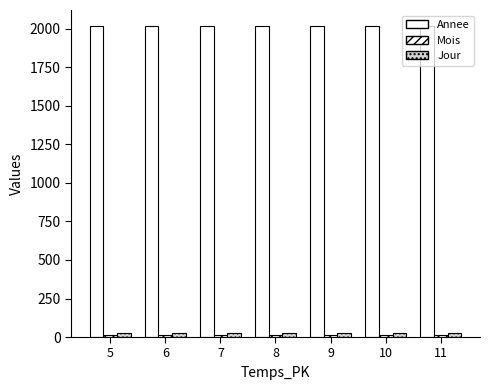

Reading left to right, list all the values displayed in this chart.

Annee: 2015	2016	2017	2018	2019	2020	2021
Mois: 12	12	12	12	12	12	12
Jour: 23	23	23	23	23	23	23